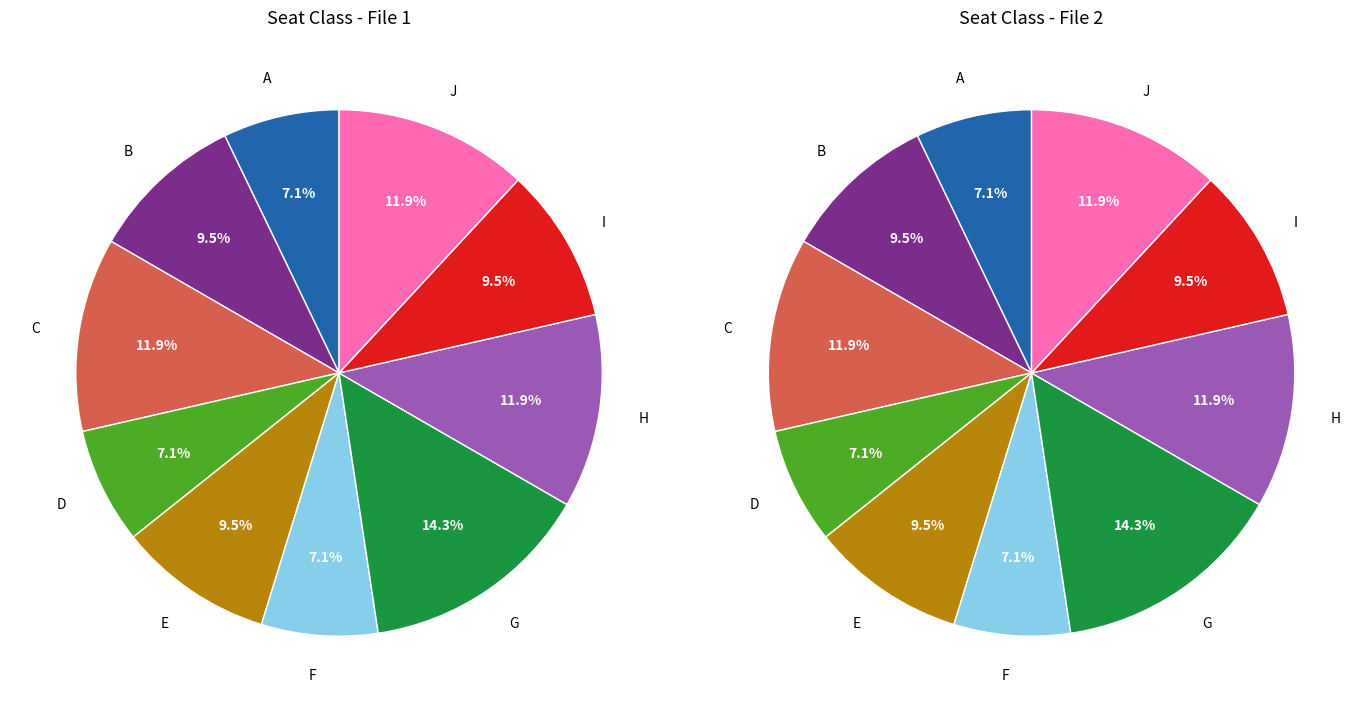

To the nearest percent, what is the combined percentage of H and I?

21%